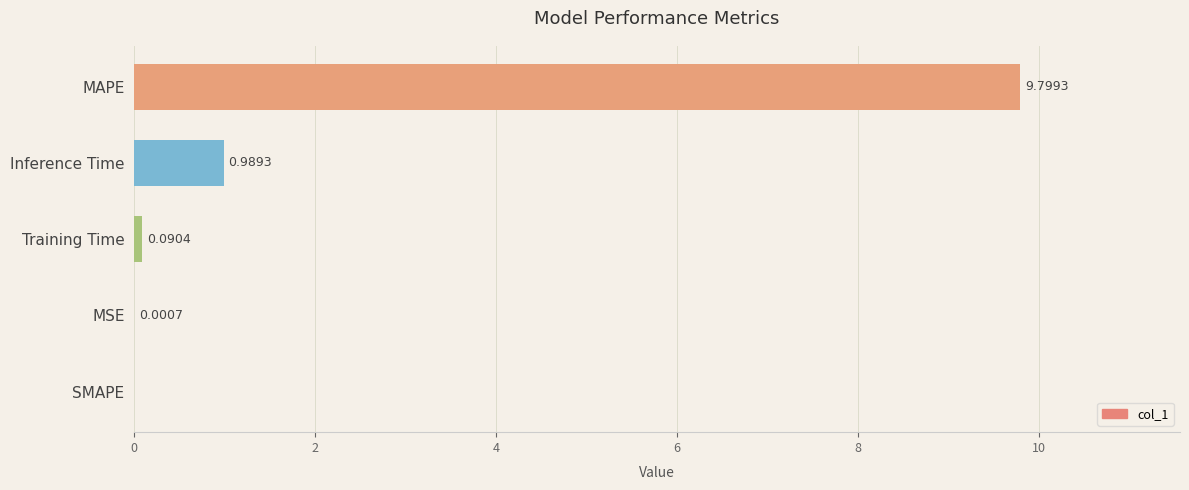

What is the greatest value displayed?

9.8